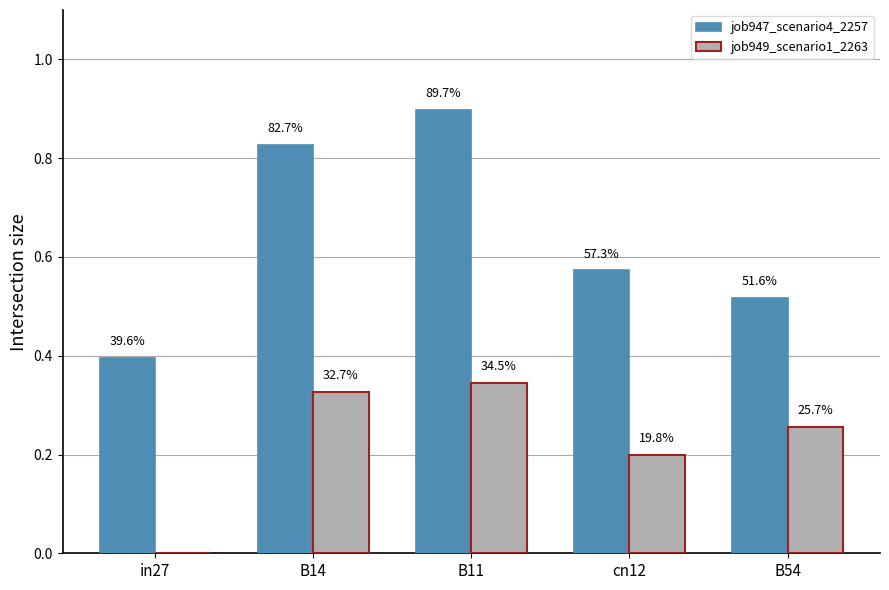

What is the label of the 4th bar from the right?

B14